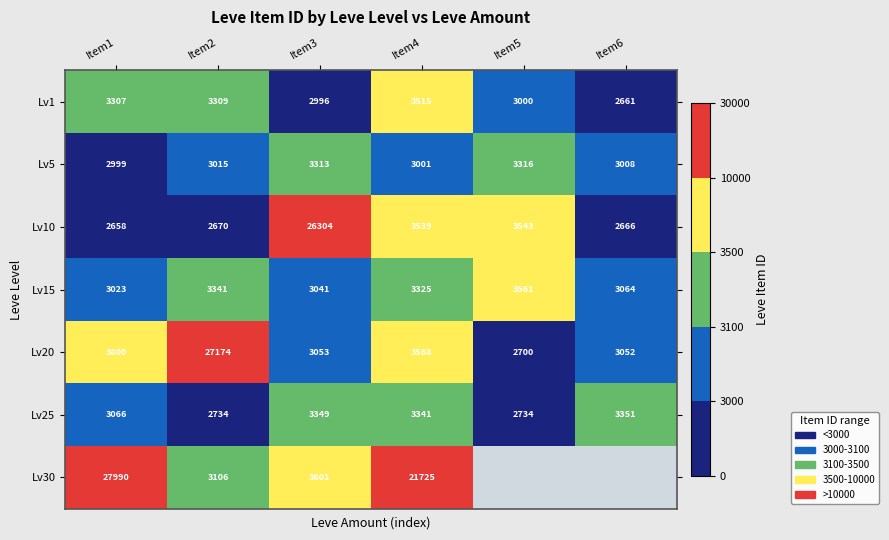

Is the value of Lv20 at Item5 greater than the value of Lv25 at Item1?

No